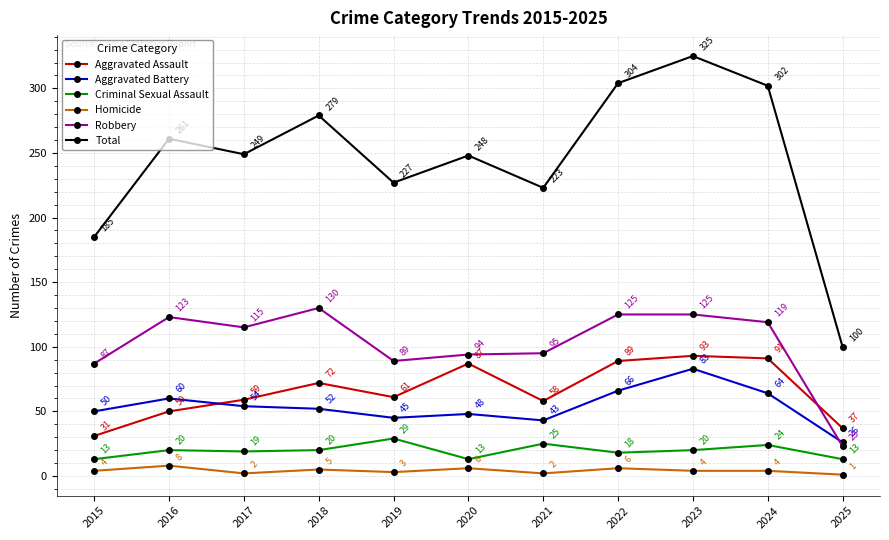

Reading left to right, what are all the values shown in this chart?

Aggravated Assault: 31	50	59	72	61	87	58	89	93	91	37
Aggravated Battery: 50	60	54	52	45	48	43	66	83	64	26
Criminal Sexual Assault: 13	20	19	20	29	13	25	18	20	24	13
Homicide: 4	8	2	5	3	6	2	6	4	4	1
Robbery: 87	123	115	130	89	94	95	125	125	119	23
Total: 185	261	249	279	227	248	223	304	325	302	100